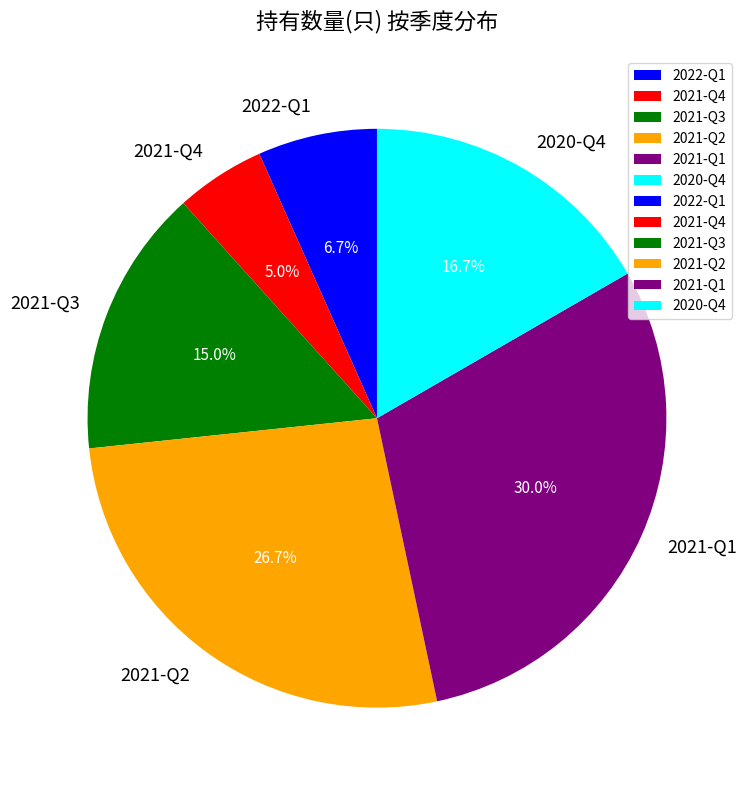

Does 2021-Q3 account for over 50% of the chart?

No